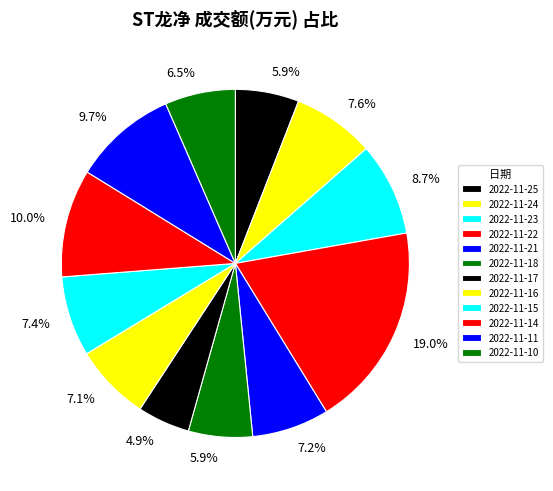

Rank the categories by value from lowest to highest.

2022-11-17, 2022-11-25, 2022-11-18, 2022-11-10, 2022-11-16, 2022-11-21, 2022-11-15, 2022-11-24, 2022-11-23, 2022-11-11, 2022-11-14, 2022-11-22